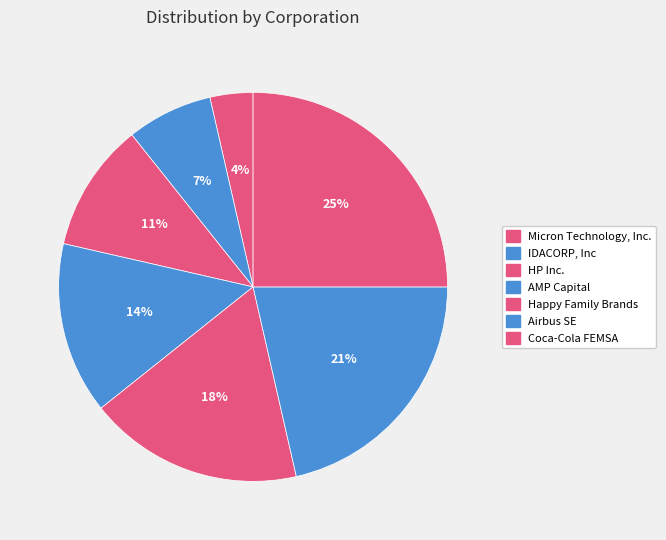

True or false: Happy Family Brands accounts for 18% of the total.

True